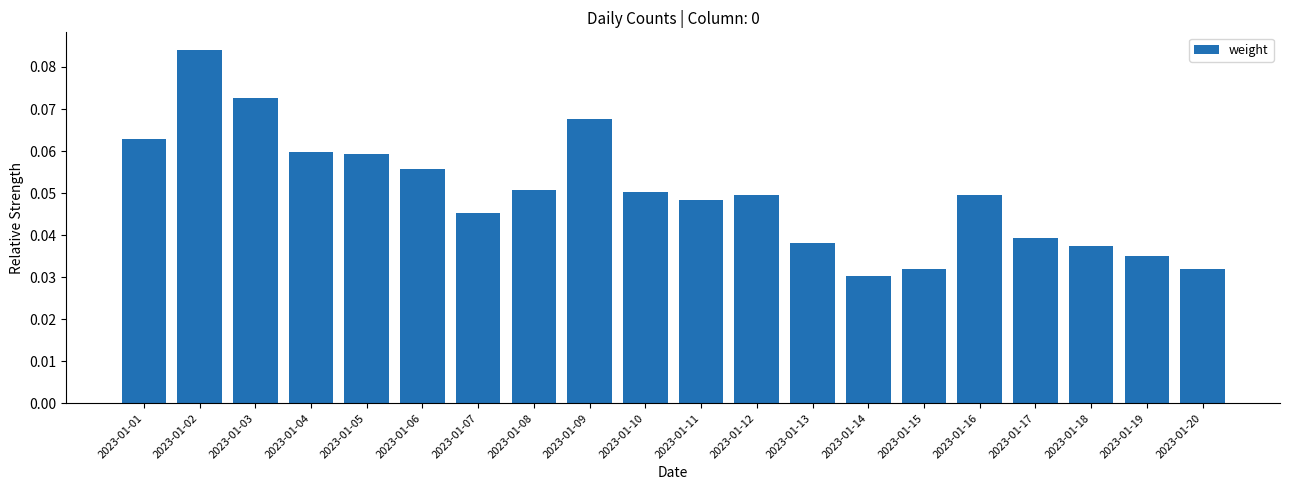

How many bars are there in total?

20